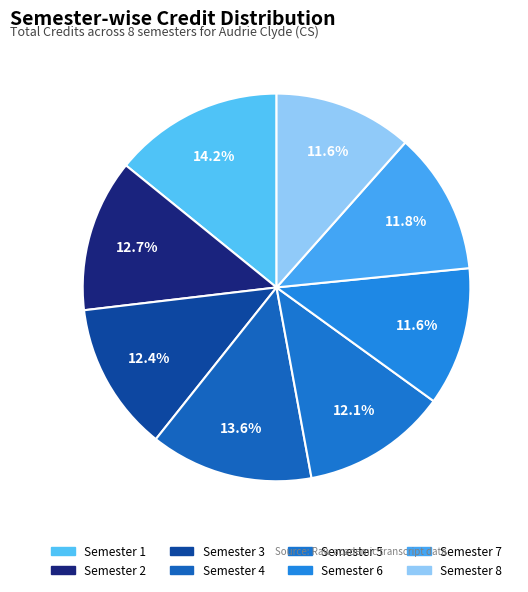

What is the largest slice in the pie chart?

Semester 1